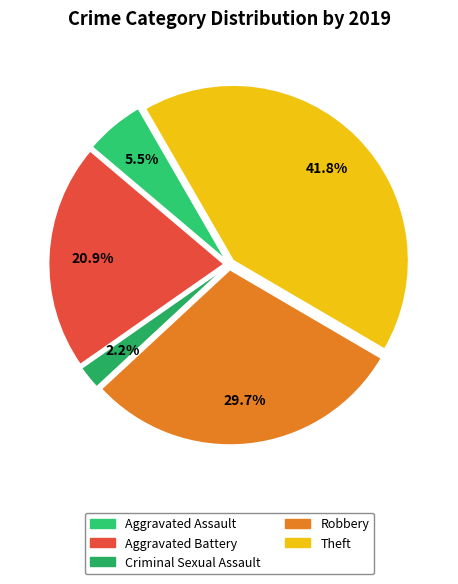

To the nearest percent, what portion does Aggravated Battery represent?

21%